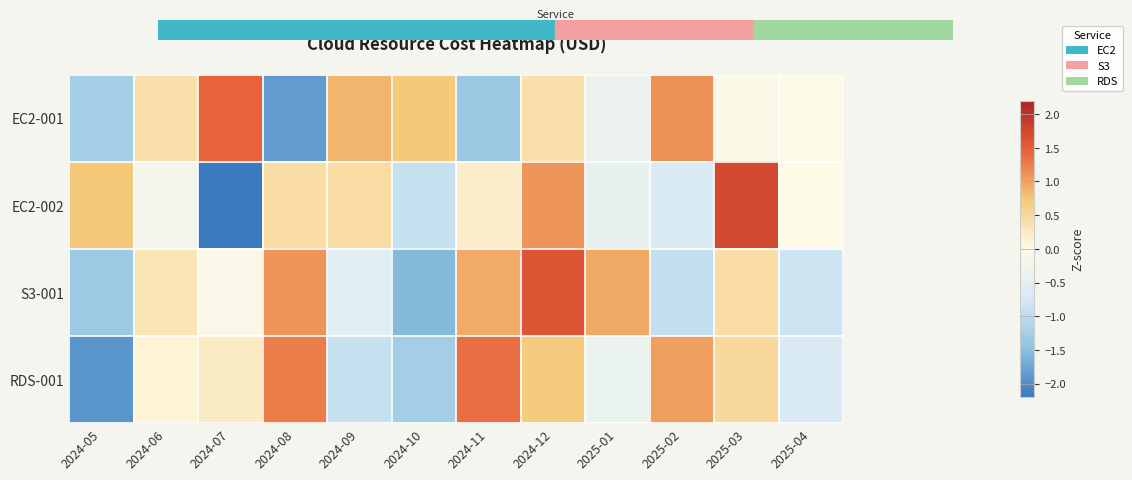

Which has a higher value, 2024-06 or 2025-01?

2024-06